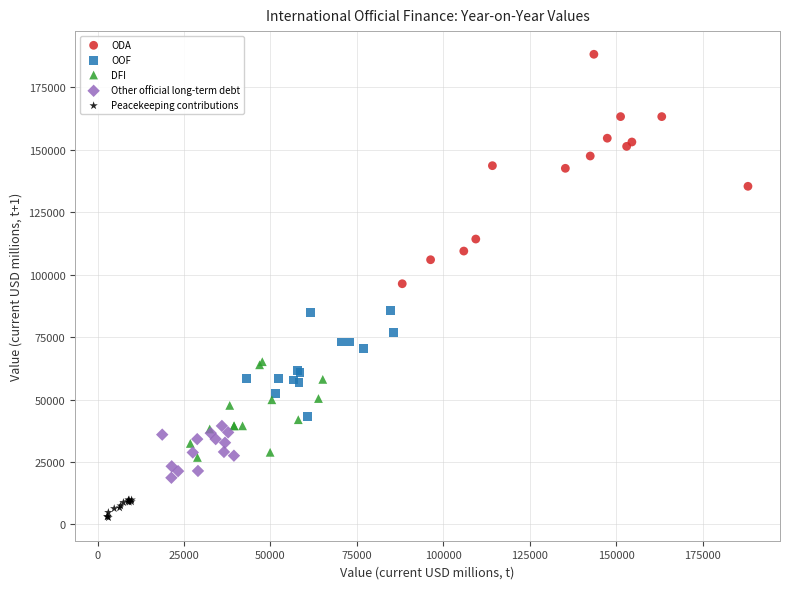

Which series has the largest Y range (max minus min)?

ODA